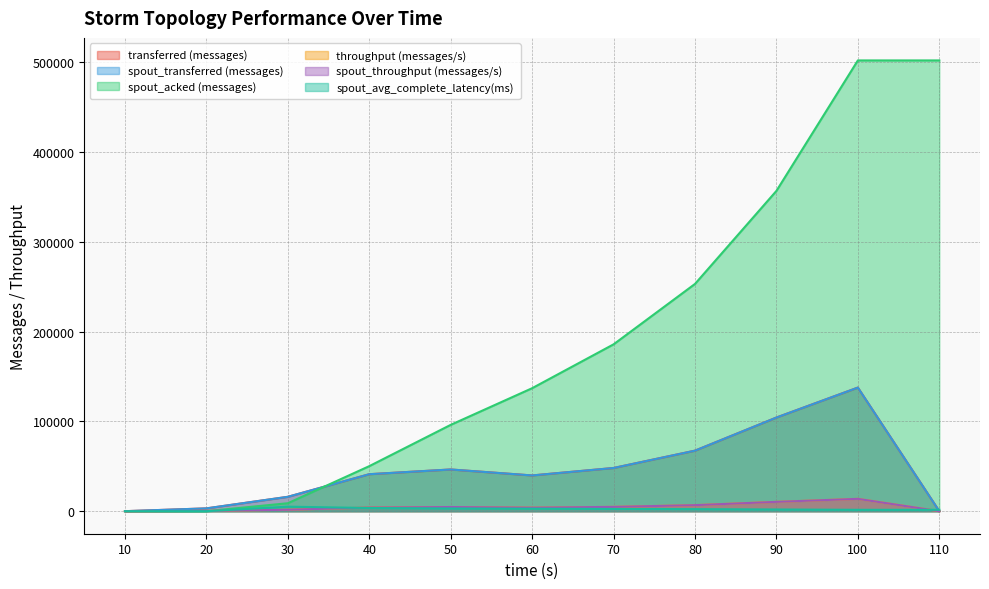

Which category has the highest value in the transferred (messages) series?

100